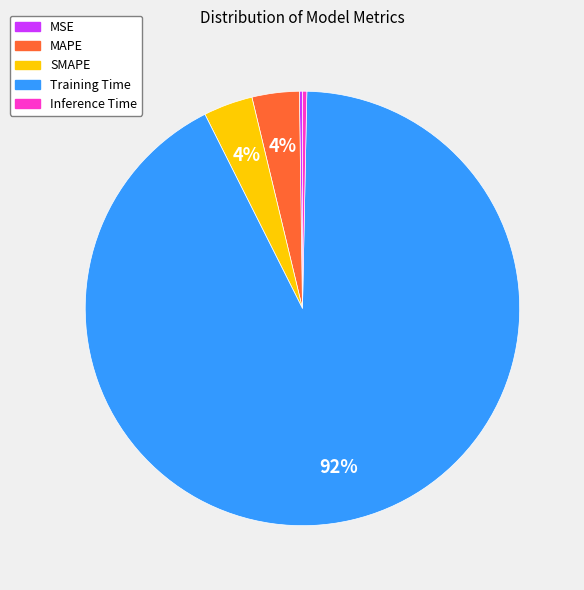

The Training Time slice represents 85% of the pie. True or false?

False